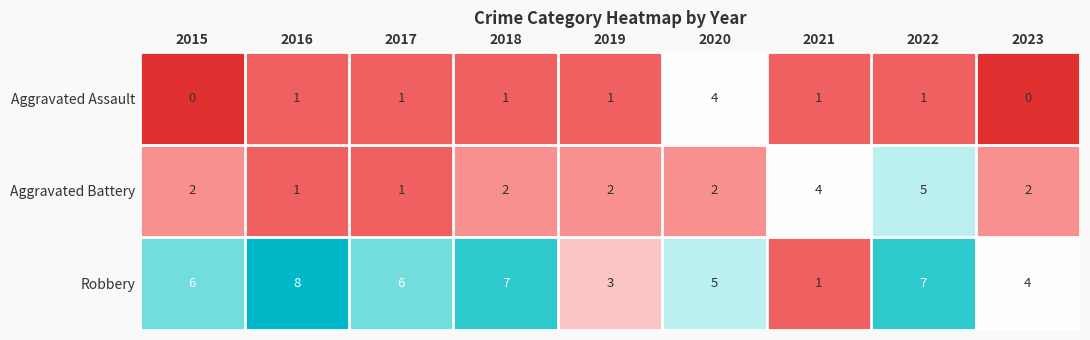

What is the highest value of the Aggravated Assault series?

4